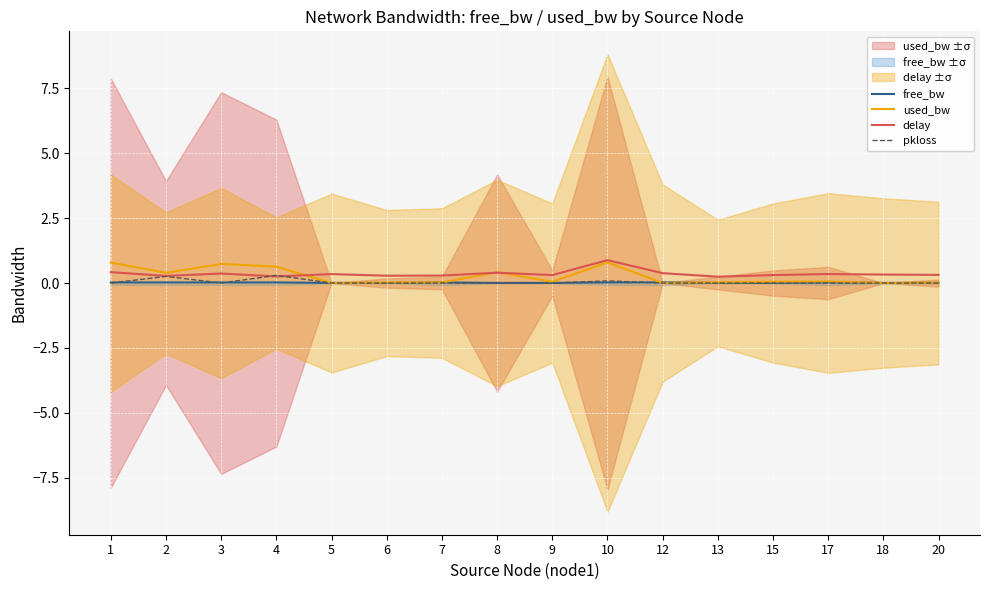

The value of delay at 3 is 0.4. True or false?

True